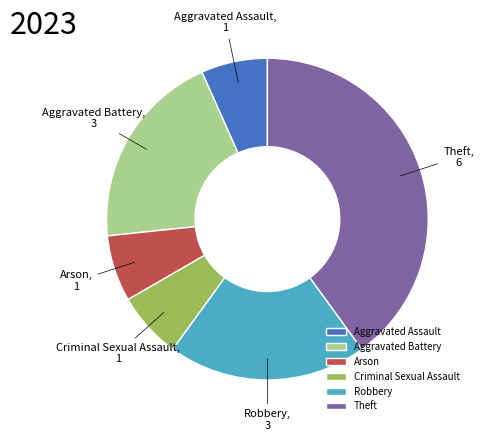

Does Arson represent more than half of the total?

No